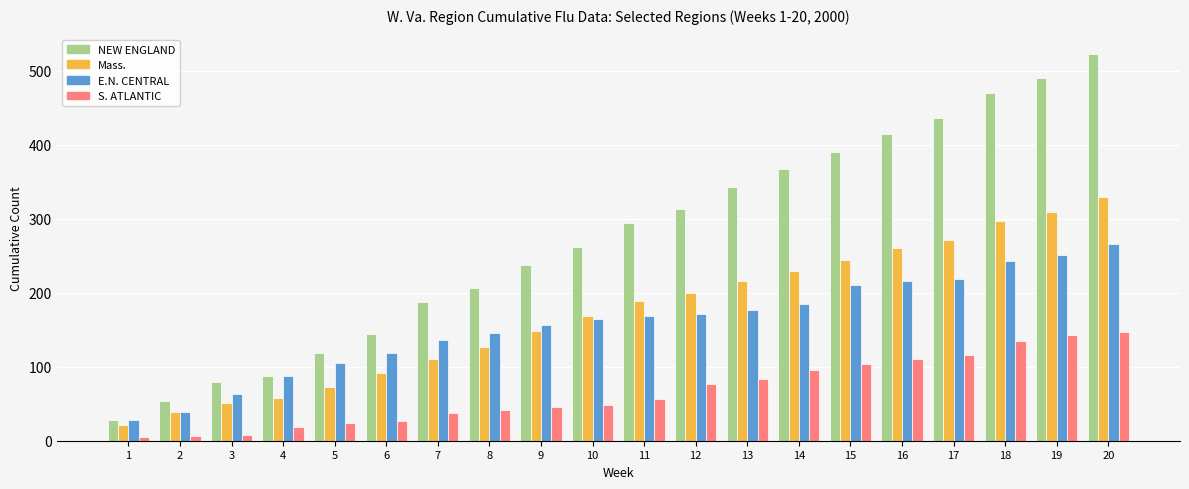

What are all the series names shown in the legend?

NEW ENGLAND, Mass., E.N. CENTRAL, S. ATLANTIC